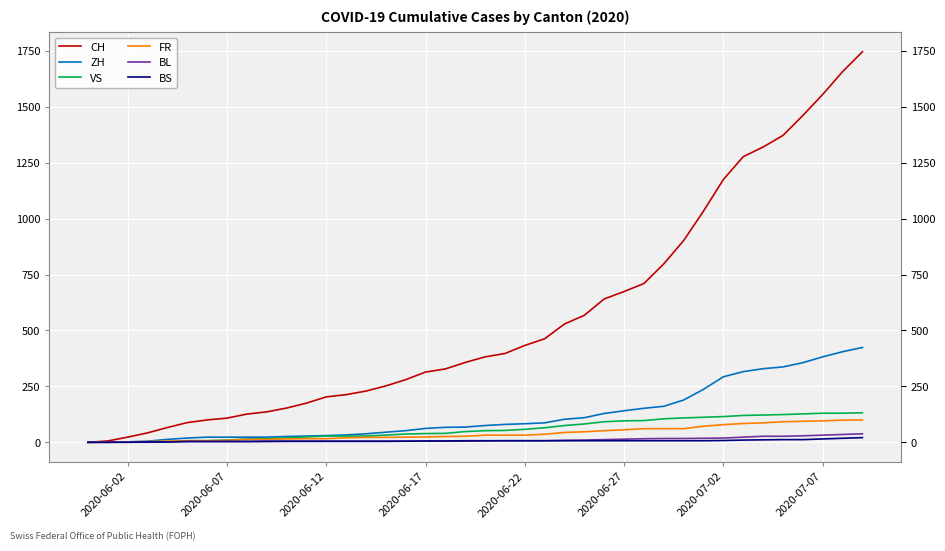

Which series has the widest spread of values?

CH